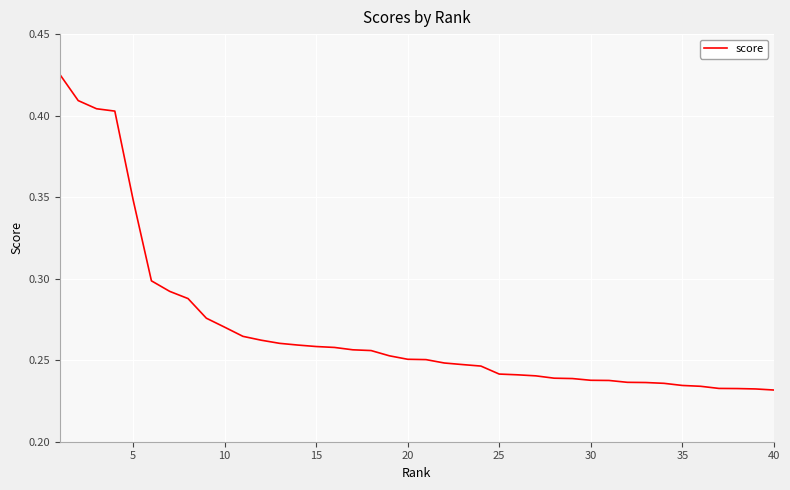

What is the smallest value displayed?

0.2